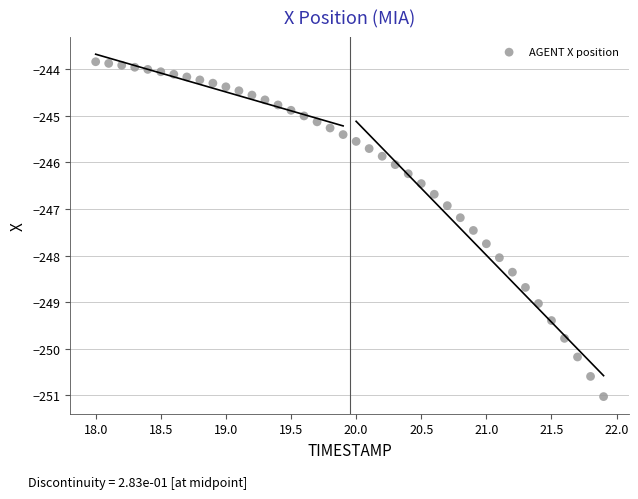

What is the range of X values (max minus min)?

3.9